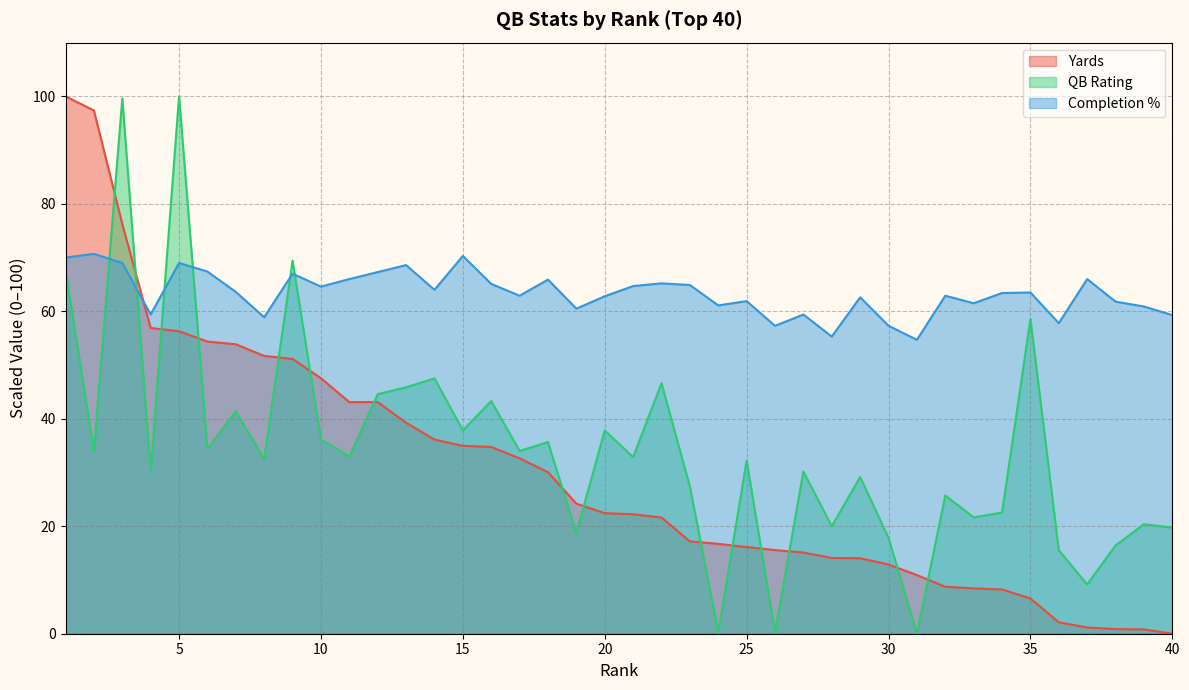

Reading right to left, what are all the values shown in this chart?

Yards: 40=0.0	39=0.8	38=0.9	37=1.2	36=2.1	35=6.6	34=8.2	33=8.4	32=8.7	31=10.9	30=12.9	29=14.0	28=14.1	27=15.1	26=15.6	25=16.1	24=16.7	23=17.2	22=21.6	21=22.2	20=22.4	19=24.2	18=30.1	17=32.6	16=34.8	15=35.0	14=36.1	13=39.3	12=43.1	11=43.1	10=47.5	9=51.1	8=51.7	7=53.9	6=54.4	5=56.3	4=56.9	3=76.3	2=97.4	1=100.0
QB Rating: 40=19.7	39=20.4	38=16.4	37=9.2	36=15.5	35=58.6	34=22.5	33=21.7	32=25.7	31=0.0	30=17.8	29=29.2	28=20.0	27=30.2	26=0.3	25=32.2	24=0.3	23=27.4	22=46.6	21=32.9	20=37.8	19=18.7	18=35.7	17=34.0	16=43.3	15=37.8	14=47.5	13=45.9	12=44.6	11=33.0	10=36.2	9=69.4	8=32.5	7=41.4	6=34.4	5=100.0	4=30.2	3=99.6	2=33.9	1=67.6
Completion %: 40=59.3	39=60.9	38=61.8	37=66.0	36=57.8	35=63.5	34=63.4	33=61.5	32=62.9	31=54.7	30=57.3	29=62.6	28=55.3	27=59.4	26=57.3	25=61.9	24=61.1	23=64.9	22=65.2	21=64.7	20=62.8	19=60.5	18=65.9	17=62.9	16=65.1	15=70.3	14=64.0	13=68.6	12=67.3	11=66.0	10=64.6	9=67.0	8=58.9	7=63.6	6=67.4	5=69.0	4=59.4	3=69.0	2=70.7	1=70.0